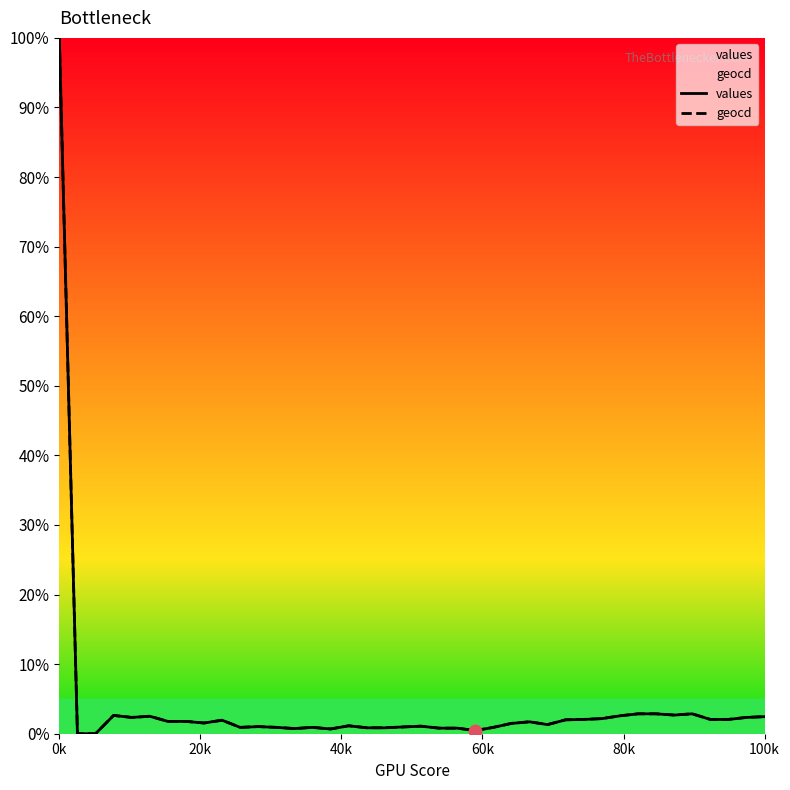

What are all the series names shown in the legend?

values, geocd